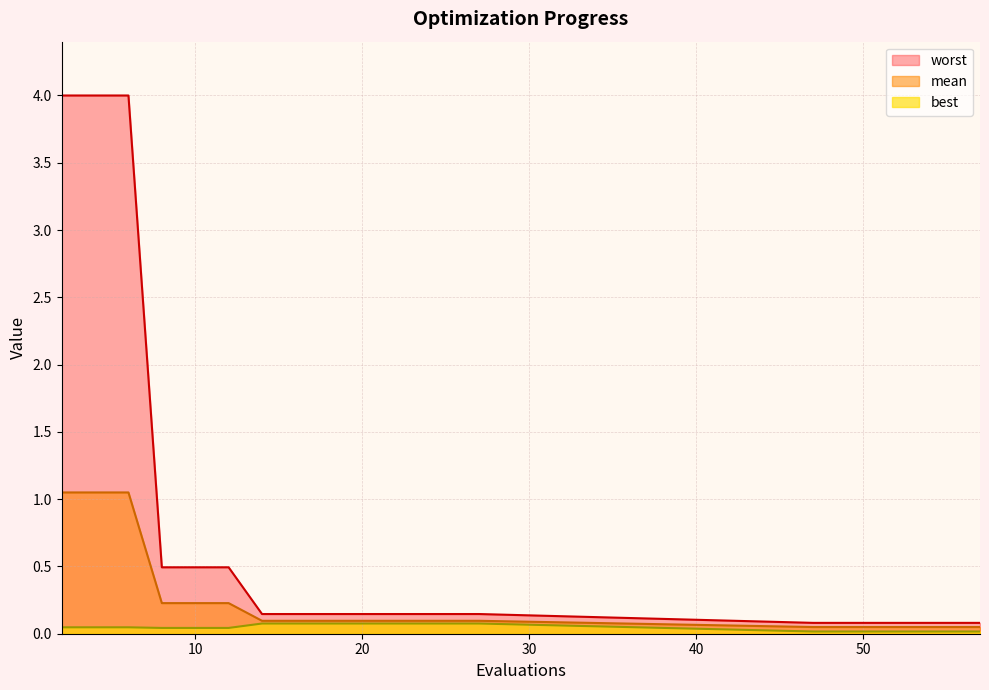

What is the sum of all worst values?

15.1